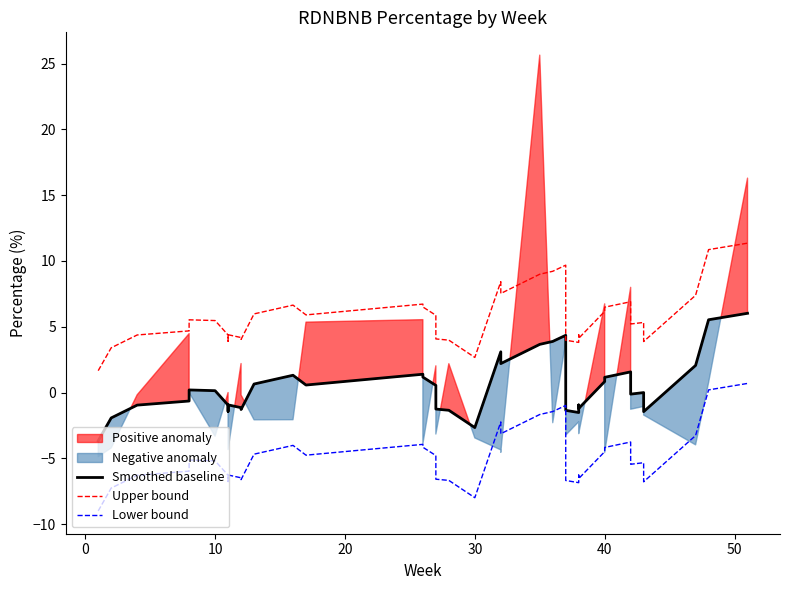

How many data points in Upper bound are less than 5?

19